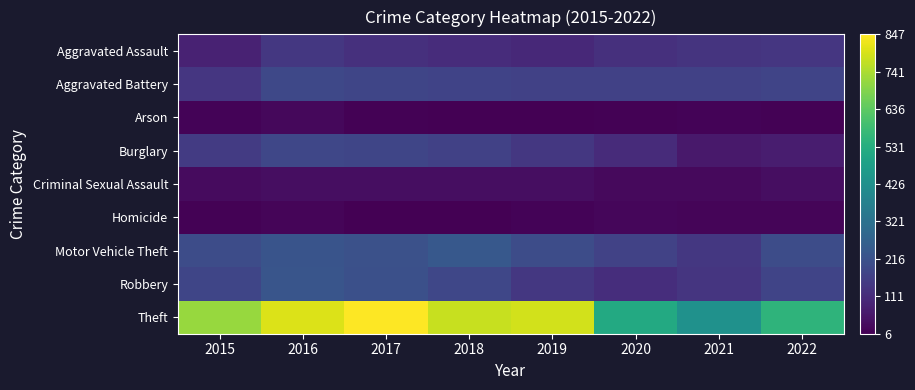

Rank the series by their maximum value, from lowest to highest.

Homicide, Arson, Criminal Sexual Assault, Aggravated Assault, Burglary, Aggravated Battery, Robbery, Motor Vehicle Theft, Theft